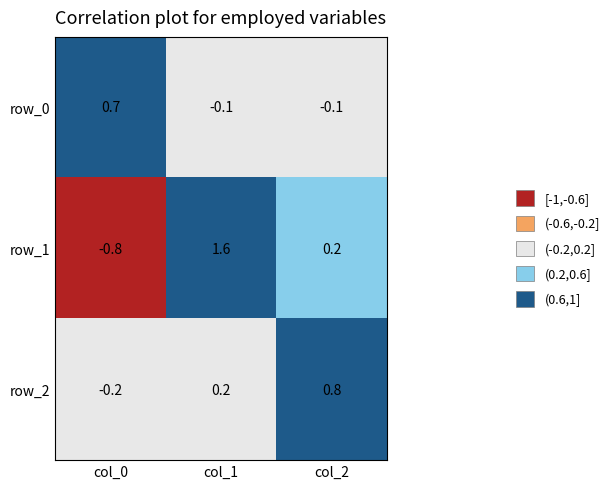

The value of row_2 at col_2 is 0.8. True or false?

True